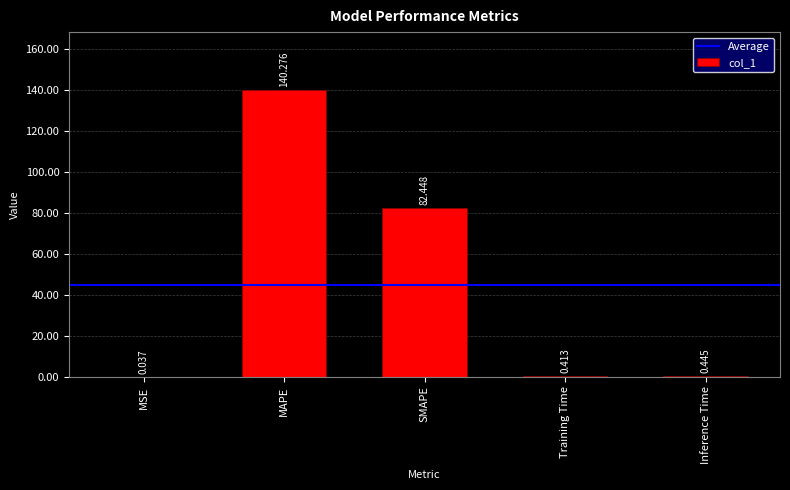

Which category has the highest value across all series?

MAPE